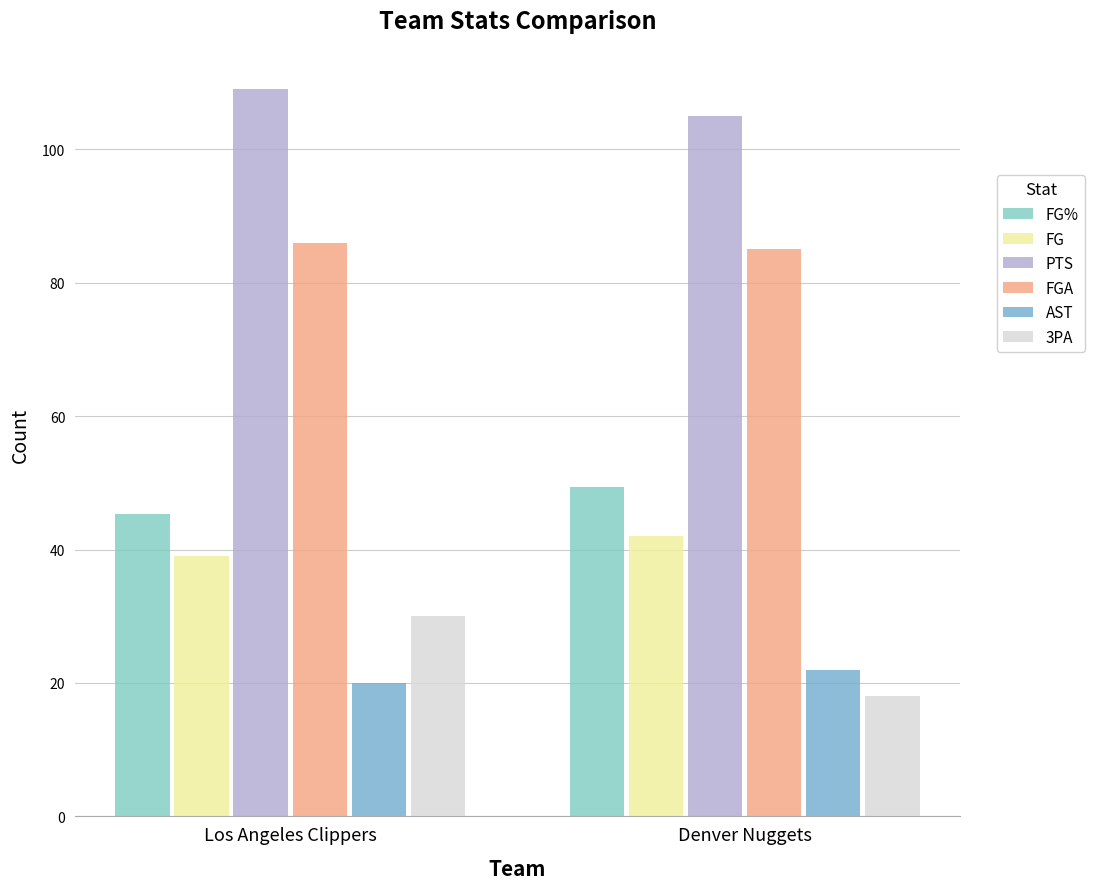

The PTS series shows 151.8 at Denver Nuggets. True or false?

False